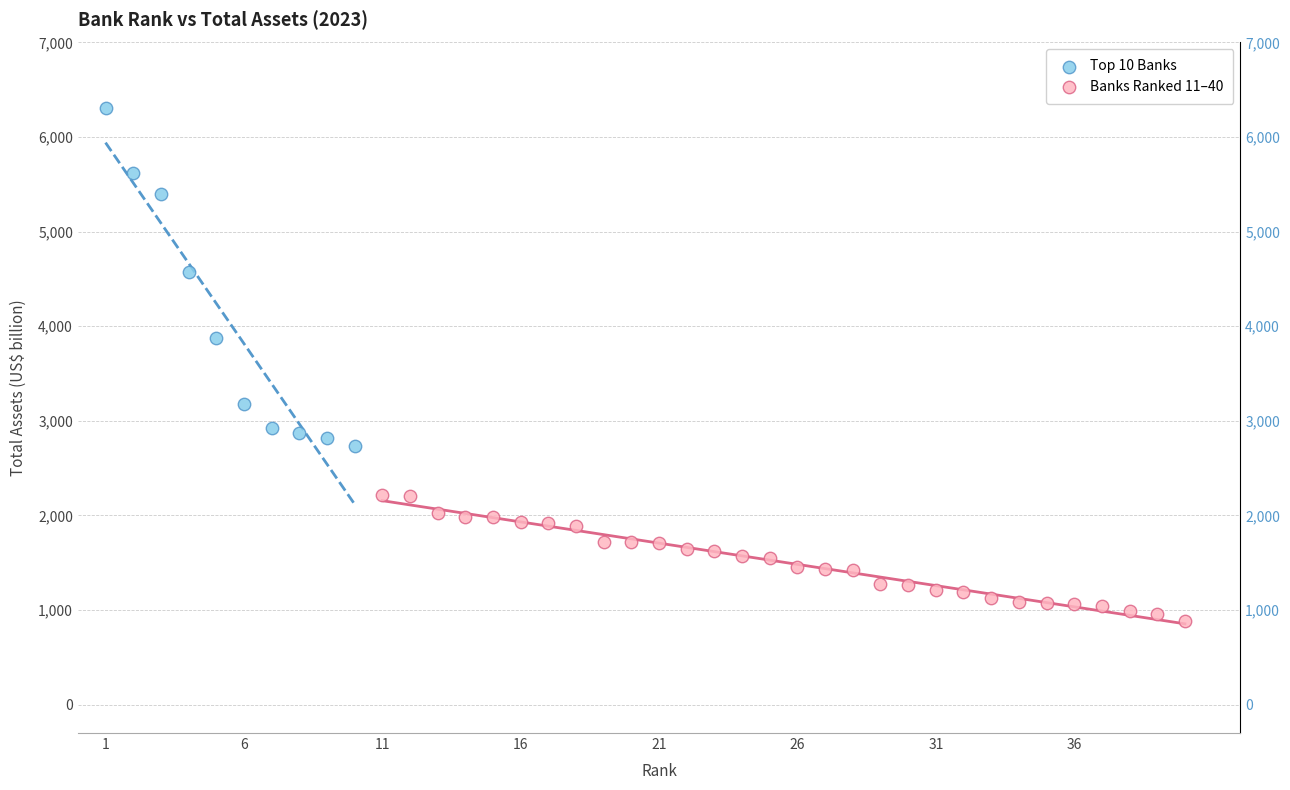

Which series reaches the minimum Y coordinate?

Banks Ranked 11–40